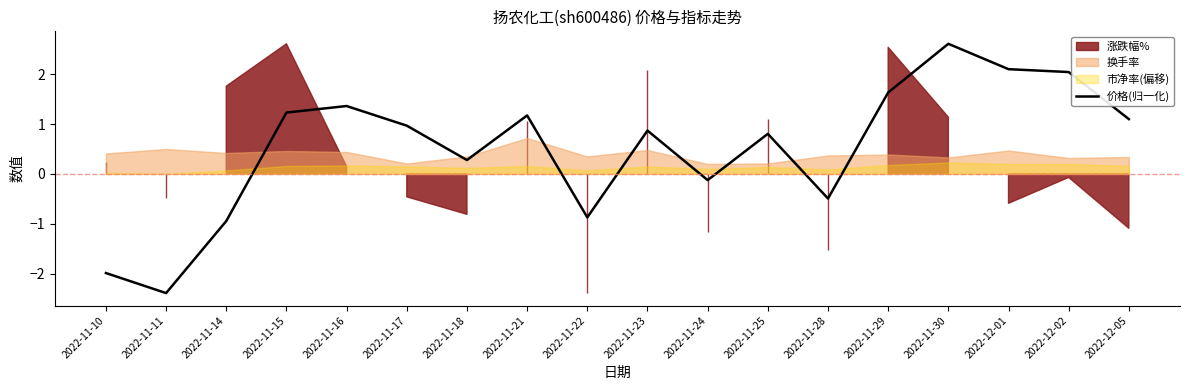

Reading right to left, what are all the values shown in this chart?

1.1	2.0	2.1	2.6	1.6	-0.5	0.8	-0.1	0.9	-0.9	1.2	0.3	1.0	1.4	1.2	-0.9	-2.4	-2.0